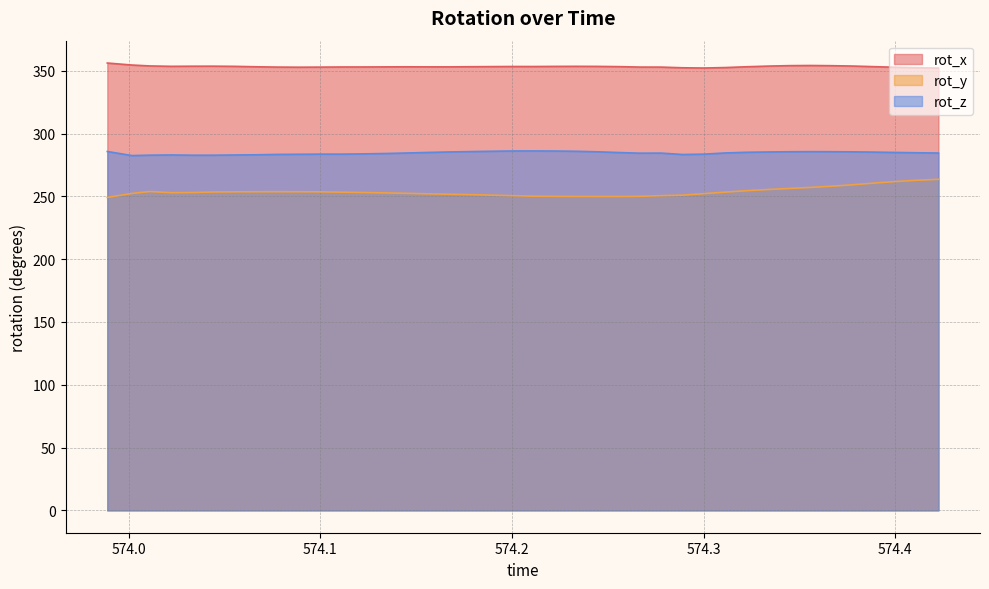

True or false: rot_z has more than 2 interior local peaks.

True